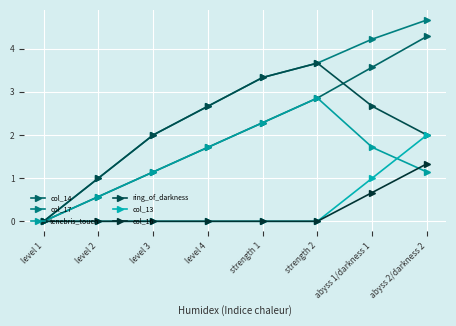

Is the value of col_13 at level 4 greater than the value of ring_of_darkness at strength 1?

No